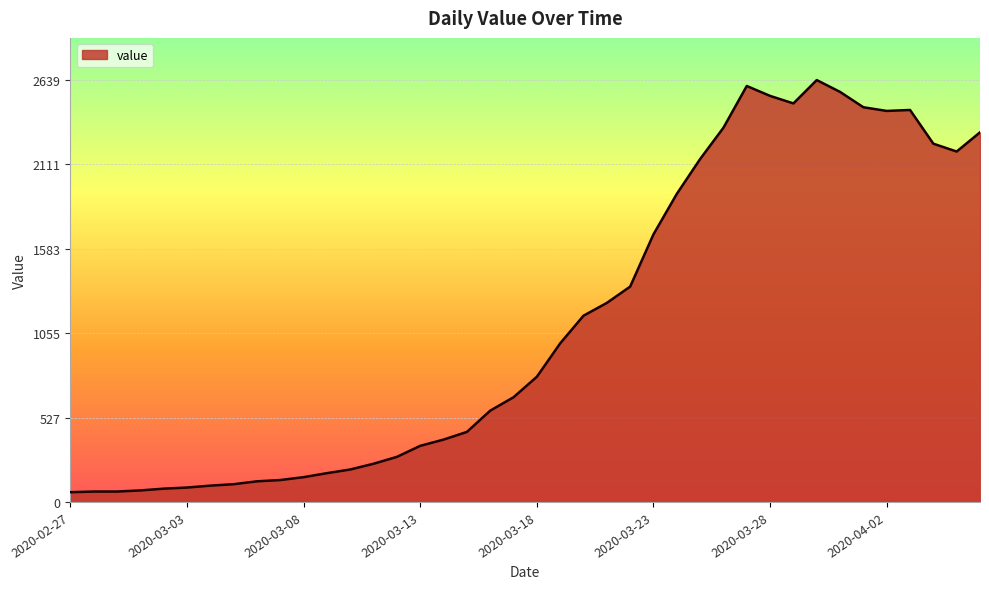

What is the smallest value displayed?

61